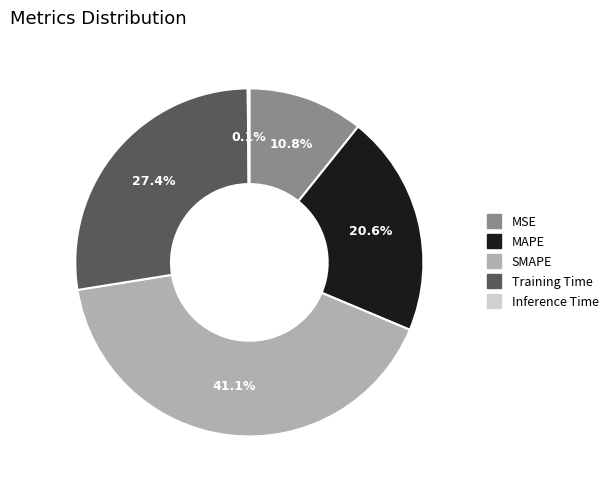

Which has a higher value, SMAPE or MSE?

SMAPE